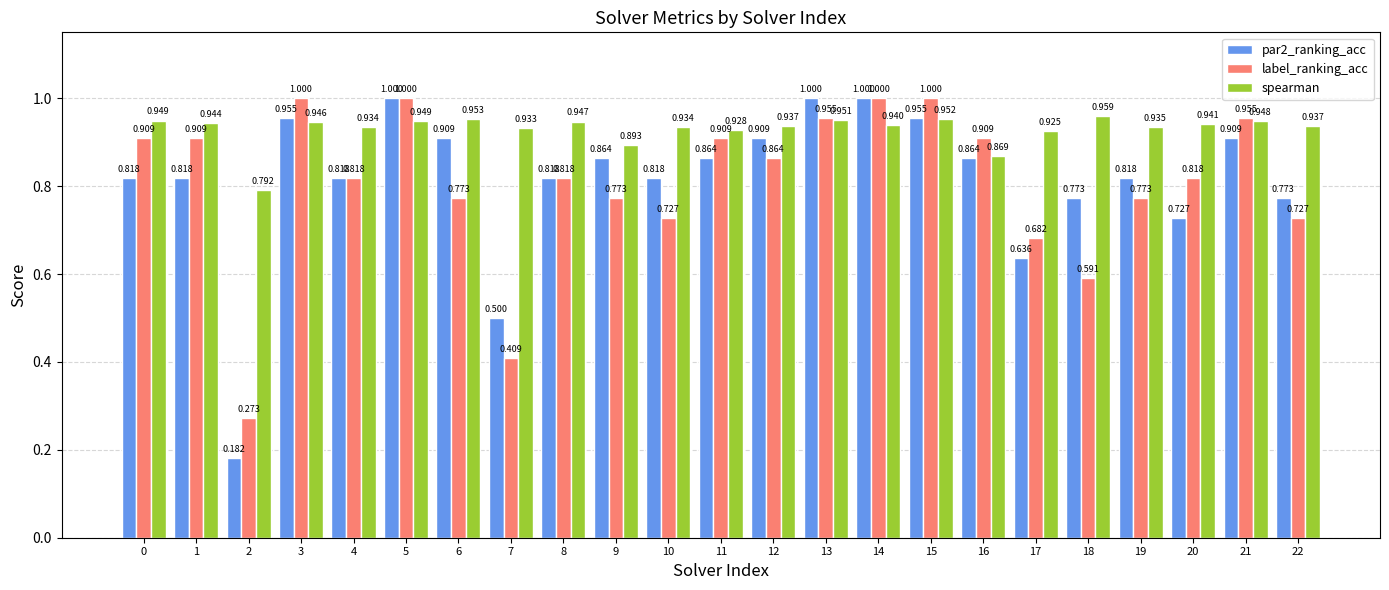

Count the number of data series in this chart.

3